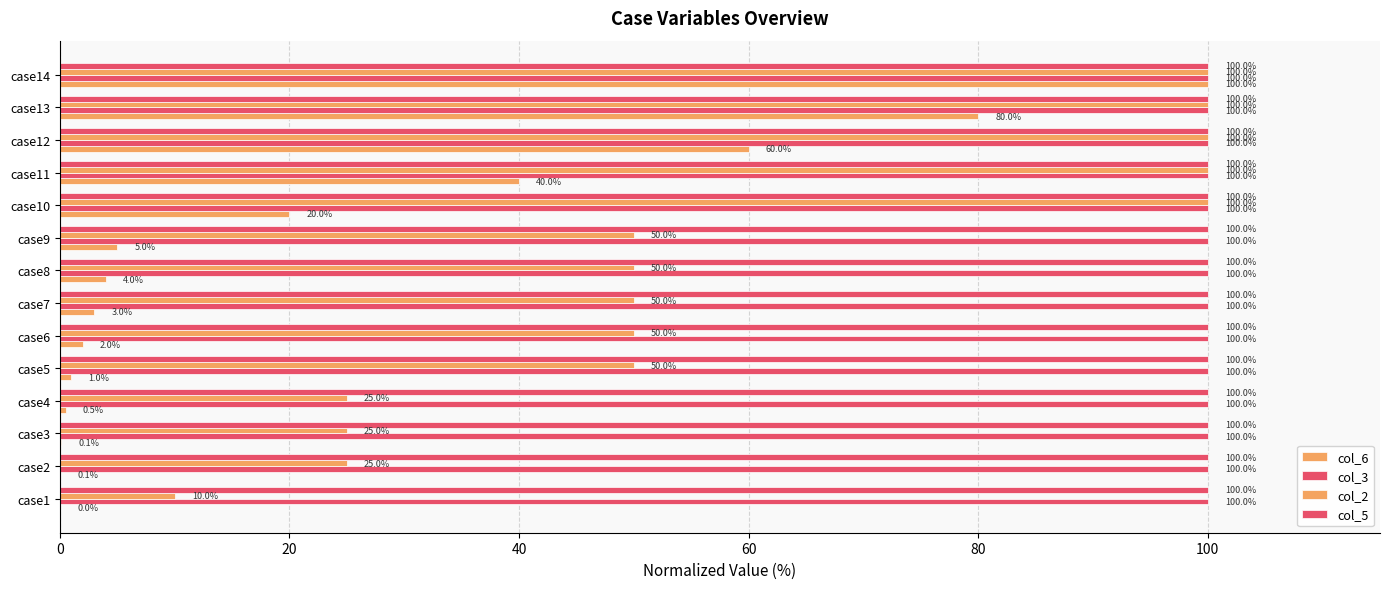

Rank the series by their maximum value, from highest to lowest.

col_6, col_2, col_3, col_5